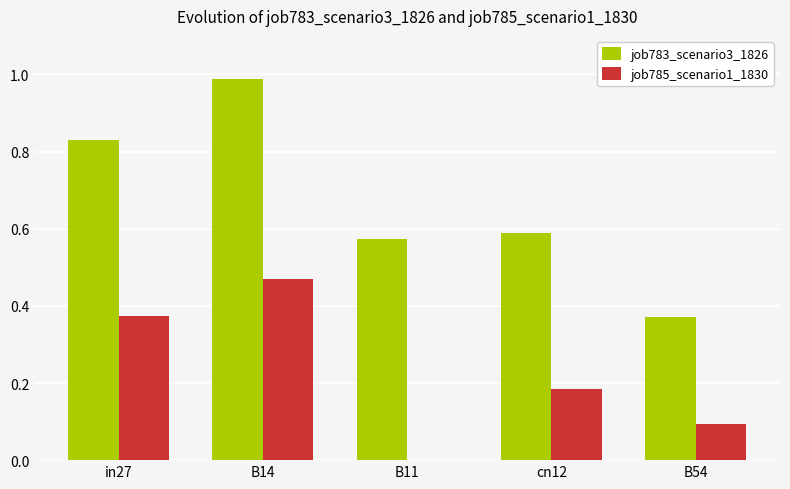

The job783_scenario3_1826 series shows 0.6 at B11. True or false?

True